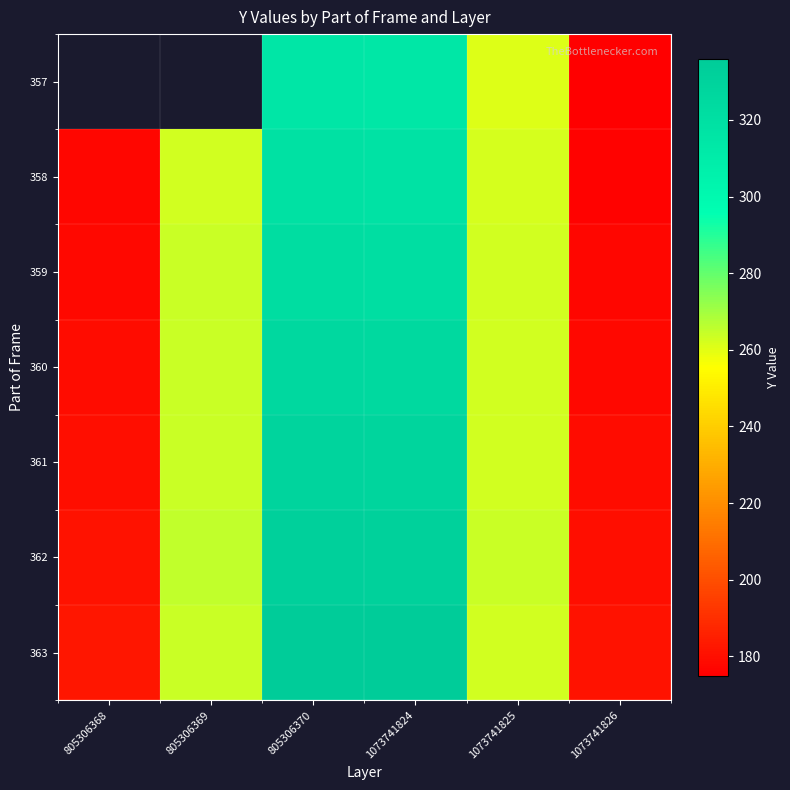

What is the sum of all 362 values?

1553.0